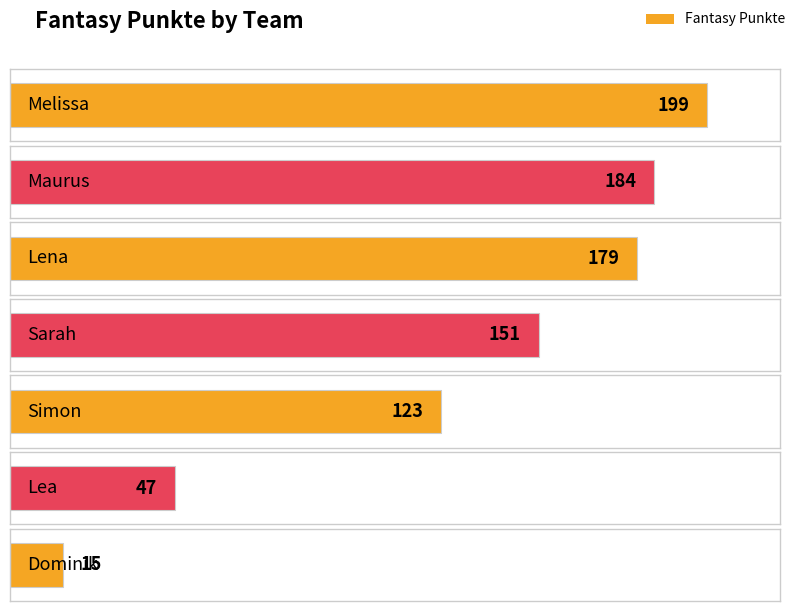

What is the average value?

128